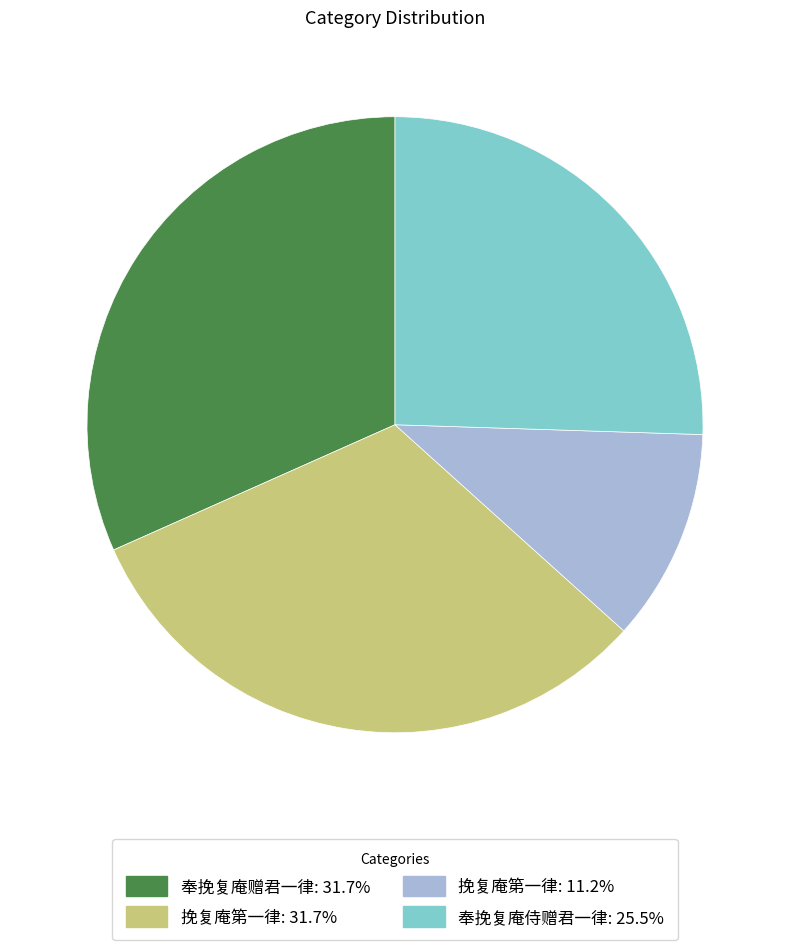

Does any single category account for the majority?

No